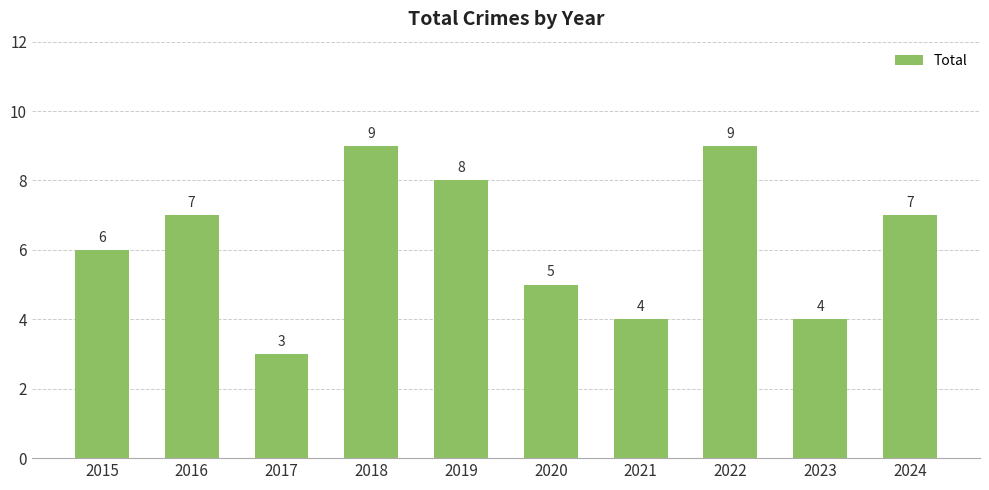

Between 2023 and 2020, which is larger?

2020